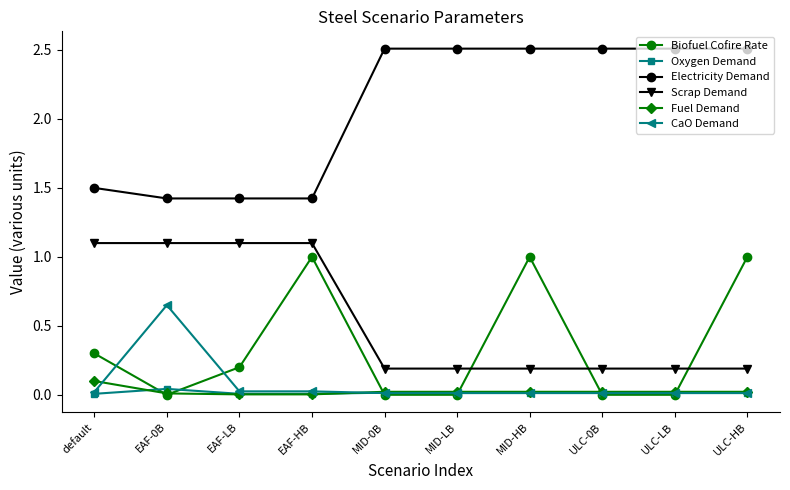

True or false: Fuel Demand and Scrap Demand intersect in this chart.

False